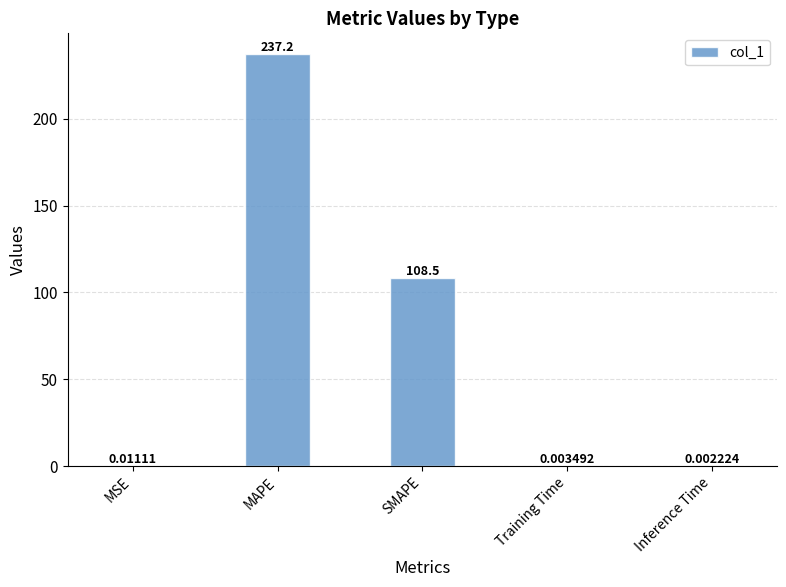

Is it true that the value at MAPE is 53.6?

False